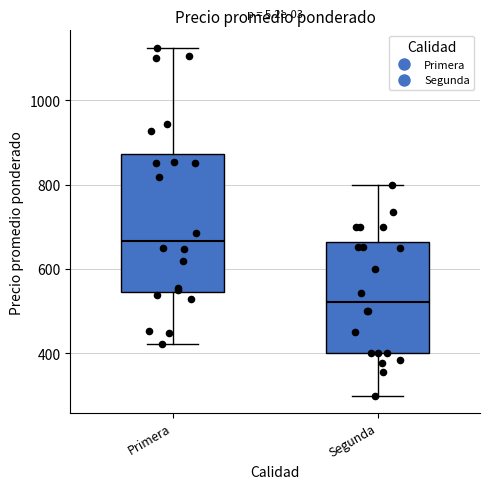

Reading left to right, read every box against the y-axis: the position of its median line, the range the box covers, and the ends of its whiskers. The values are not printed on the chart, so give them approximately, as read against the axis.

Primera: median 660, box 540 to 880, whiskers 420 to 1120
Segunda: median 520, box 400 to 660, whiskers 300 to 800